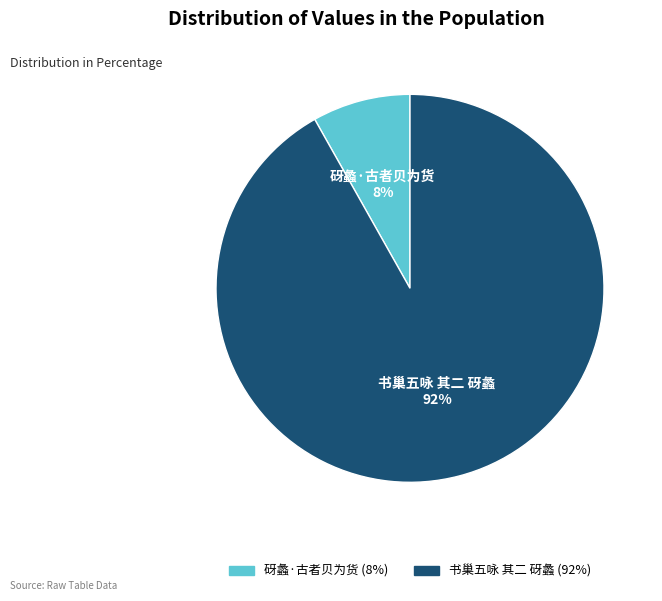

Between 书巢五咏 其二 砑蠡 and 砑蠡·古者贝为货, which is larger?

书巢五咏 其二 砑蠡